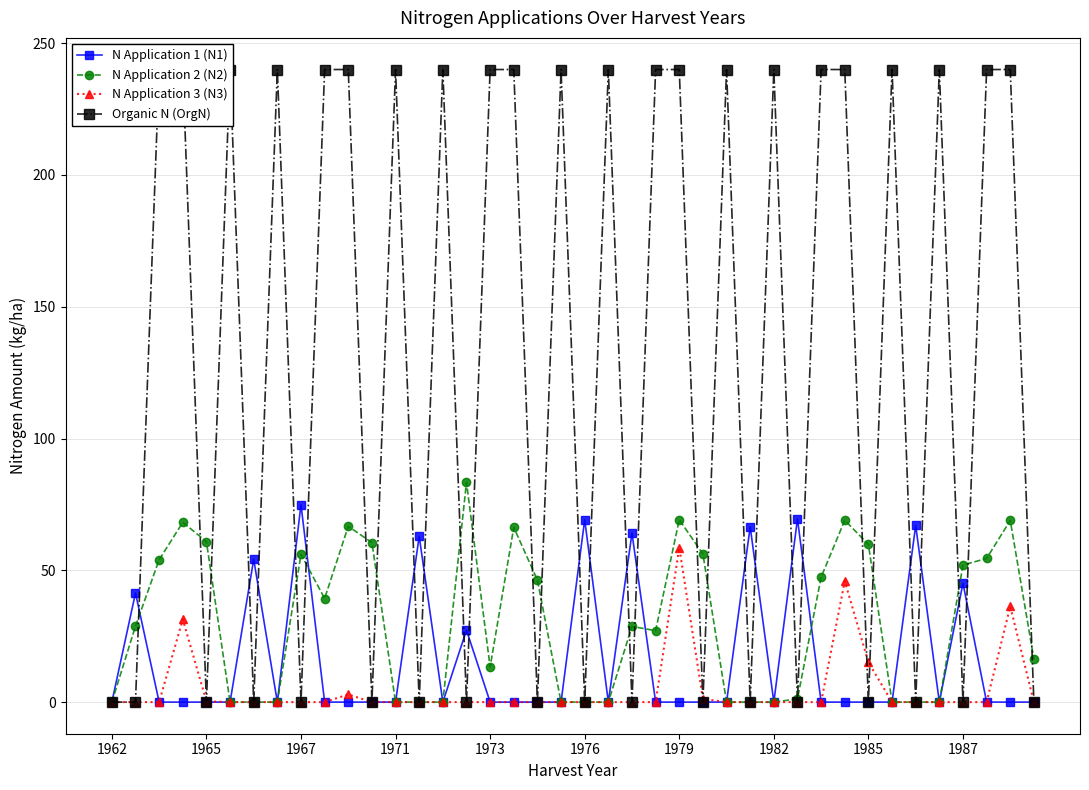

Reading left to right, transcribe all the data shown in this chart.

N Application 1 (N1): 0.0	41.4	0.0	0.0	0.0	0.0	54.2	0.0	74.9	0.0	0.0	0.0	0.0	62.9	0.0	27.3	0.0	0.0	0.0	0.0	69.2	0.0	64.1	0.0	0.0	0.0	0.0	66.5	0.0	69.5	0.0	0.0	0.0	0.0	67.0	0.0	45.1	0.0	0.0	0.0
N Application 2 (N2): 0.0	28.8	54.0	68.2	60.9	0.0	0.0	0.0	56.1	39.3	66.7	60.5	0.0	0.0	0.0	83.4	13.3	66.3	46.3	0.0	0.0	0.0	28.7	27.1	69.2	56.2	0.0	0.0	0.0	1.2	47.4	69.0	59.8	0.0	0.0	0.0	52.0	54.5	68.9	16.3
N Application 3 (N3): 0.0	0.0	0.0	31.4	0.3	0.0	0.0	0.0	0.0	0.0	2.9	0.0	0.0	0.0	0.0	0.0	0.0	0.0	0.0	0.0	0.0	0.0	0.0	0.0	58.6	1.2	0.0	0.0	0.0	0.0	0.0	45.9	15.1	0.0	0.0	0.0	0.0	0.0	36.3	0.0
Organic N (OrgN): 0.0	0.0	240.0	240.0	0.0	240.0	0.0	240.0	0.0	240.0	240.0	0.0	240.0	0.0	240.0	0.0	240.0	240.0	0.0	240.0	0.0	240.0	0.0	240.0	240.0	0.0	240.0	0.0	240.0	0.0	240.0	240.0	0.0	240.0	0.0	240.0	0.0	240.0	240.0	0.0